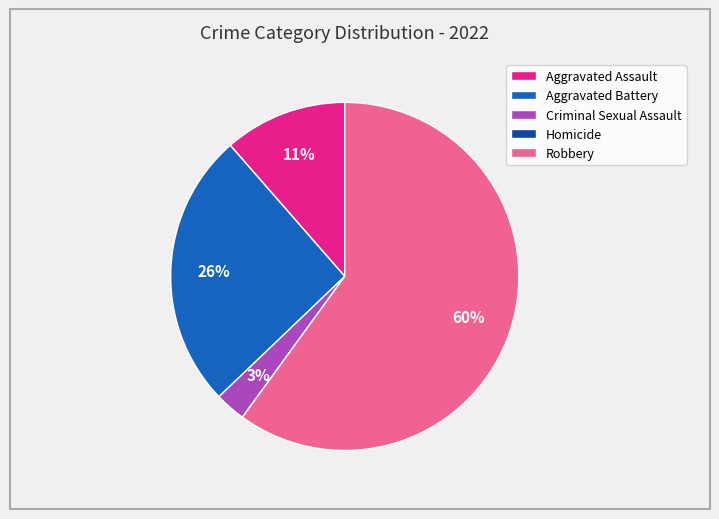

The Criminal Sexual Assault slice represents 3% of the pie. True or false?

True